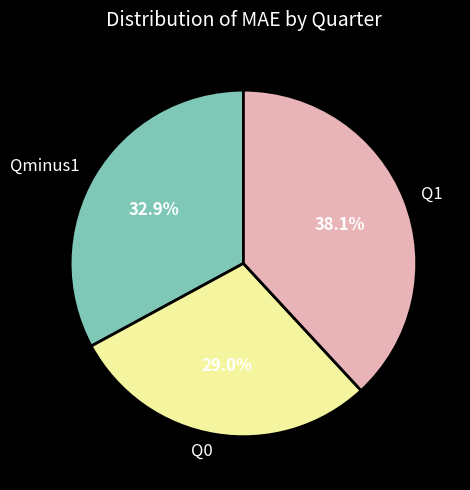

Is it true that Q0 is 29% of the pie?

True